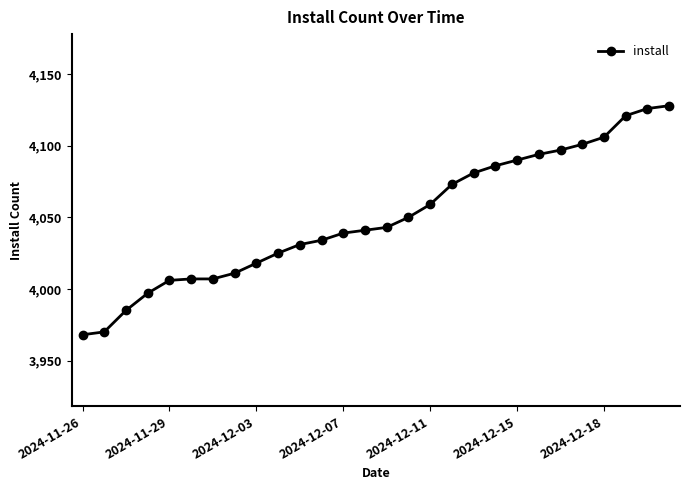

Count the number of categories in the chart.

28